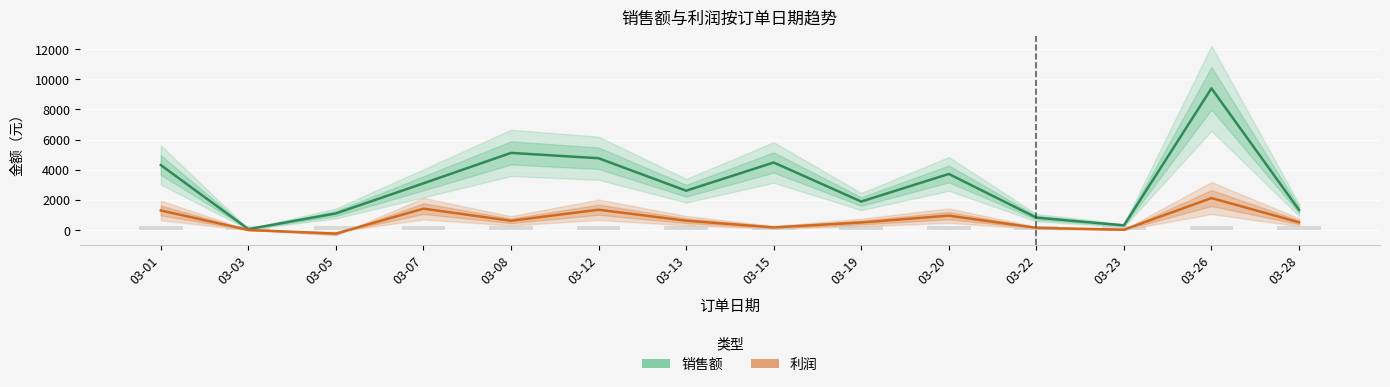

Reading left to right, extract all data points from this chart.

销售额: 03-01=4308.4	03-03=65.0	03-05=1105.7	03-07=3100.9	03-08=5115.9	03-12=4762.0	03-13=2610.0	03-15=4478.9	03-19=1893.0	03-20=3720.4	03-22=827.2	03-23=314.0	03-26=9392.1	03-28=1338.8
利润: 03-01=1301.3	03-03=8.8	03-05=-229.9	03-07=1420.7	03-08=617.8	03-12=1350.2	03-13=624.2	03-15=178.9	03-19=504.2	03-20=958.9	03-22=150.9	03-23=26.6	03-26=2123.4	03-28=517.7